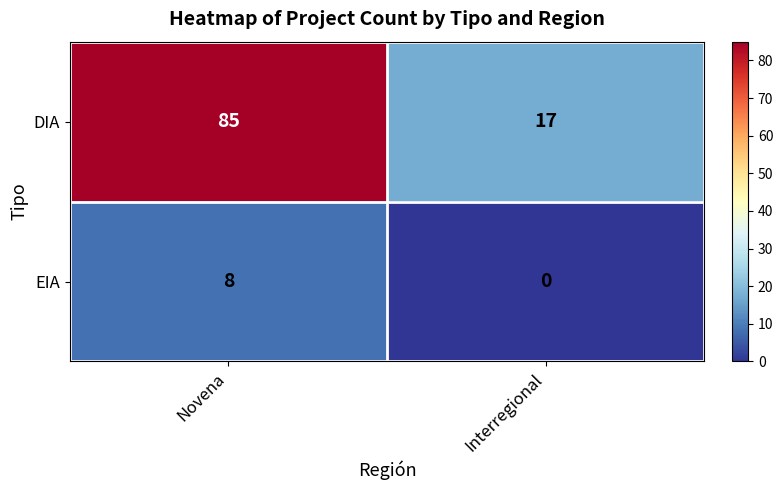

Rank the series by their maximum value, from highest to lowest.

DIA, EIA